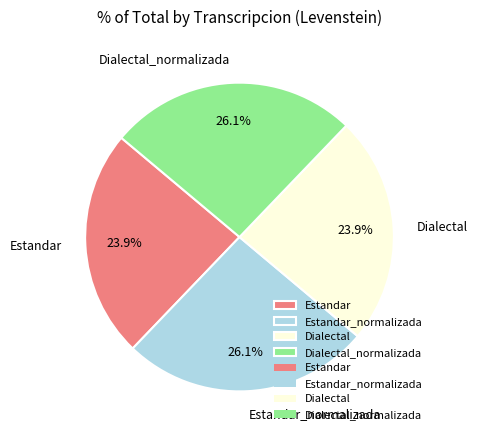

Is there any slice that represents more than half of the pie?

No